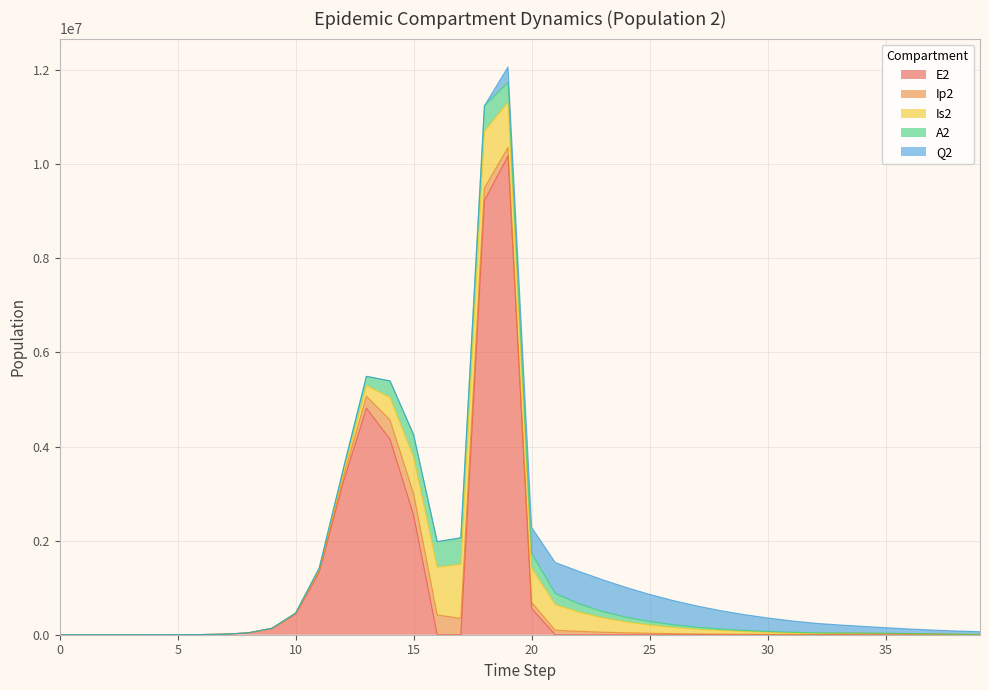

Which series has the largest range (max minus min)?

E2